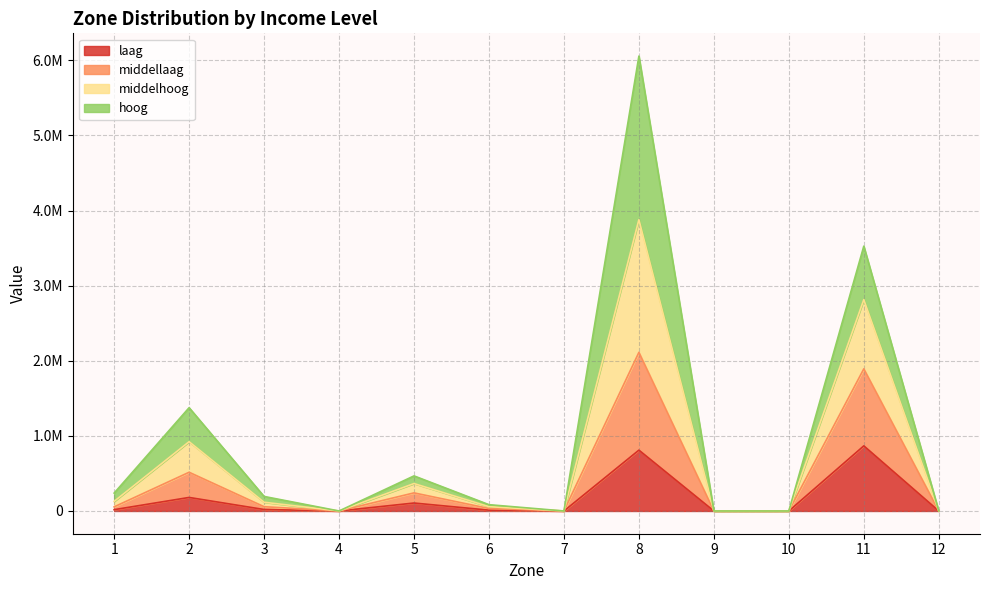

Does the chart have visible grid lines?

Yes